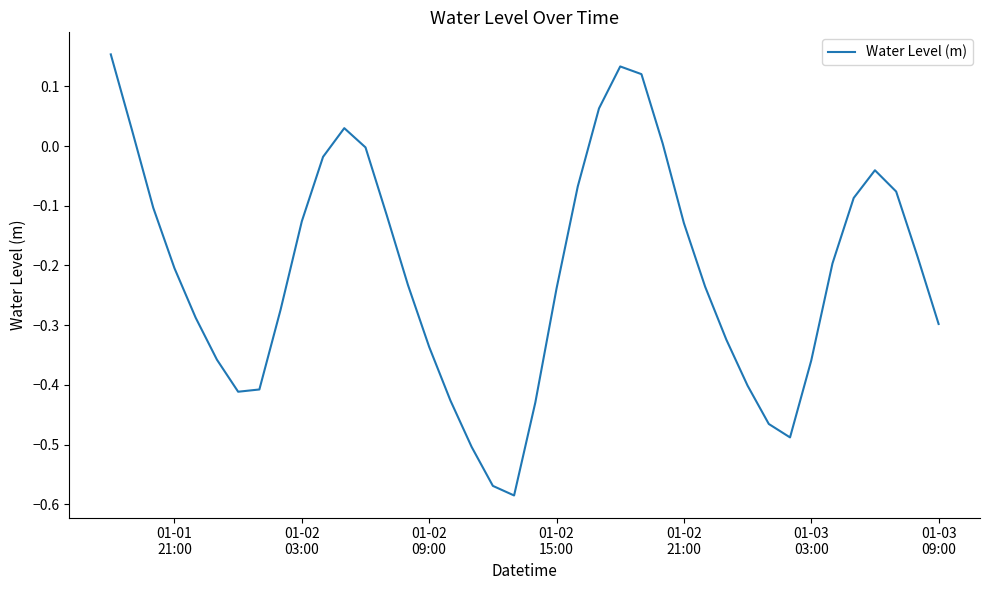

Reading right to left, transcribe all the data shown in this chart.

-0.3	-0.2	-0.1	-0.0	-0.1	-0.2	-0.4	-0.5	-0.5	-0.4	-0.3	-0.2	-0.1	0.0	0.1	0.1	0.1	-0.1	-0.2	-0.4	-0.6	-0.6	-0.5	-0.4	-0.3	-0.2	-0.1	-0.0	0.0	-0.0	-0.1	-0.3	-0.4	-0.4	-0.4	-0.3	-0.2	-0.1	0.0	0.2